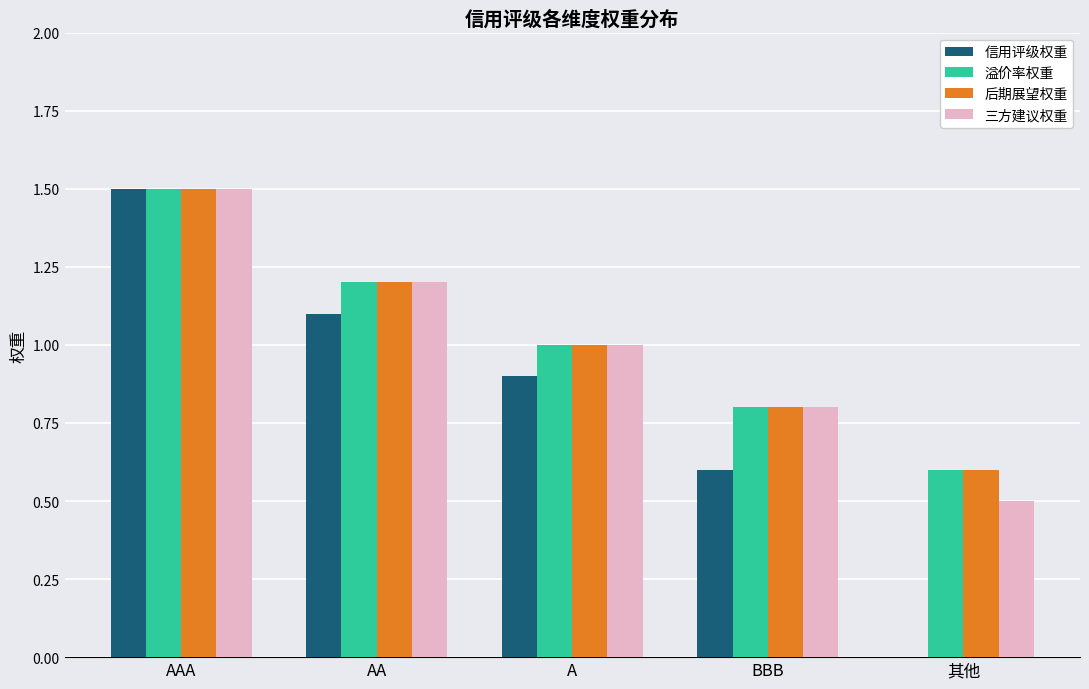

What is the average value of the 三方建议权重 series?

1.0